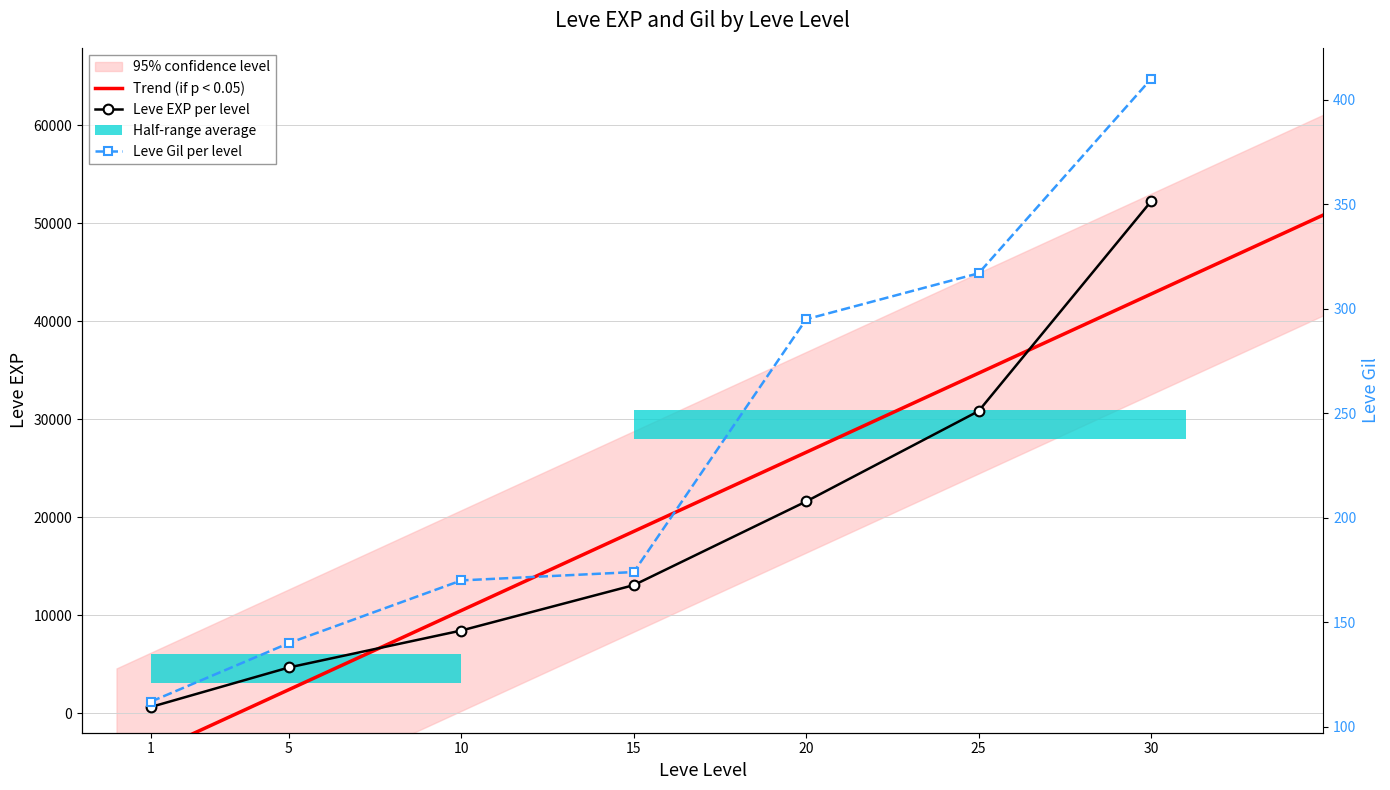

Count the number of categories in the chart.

7